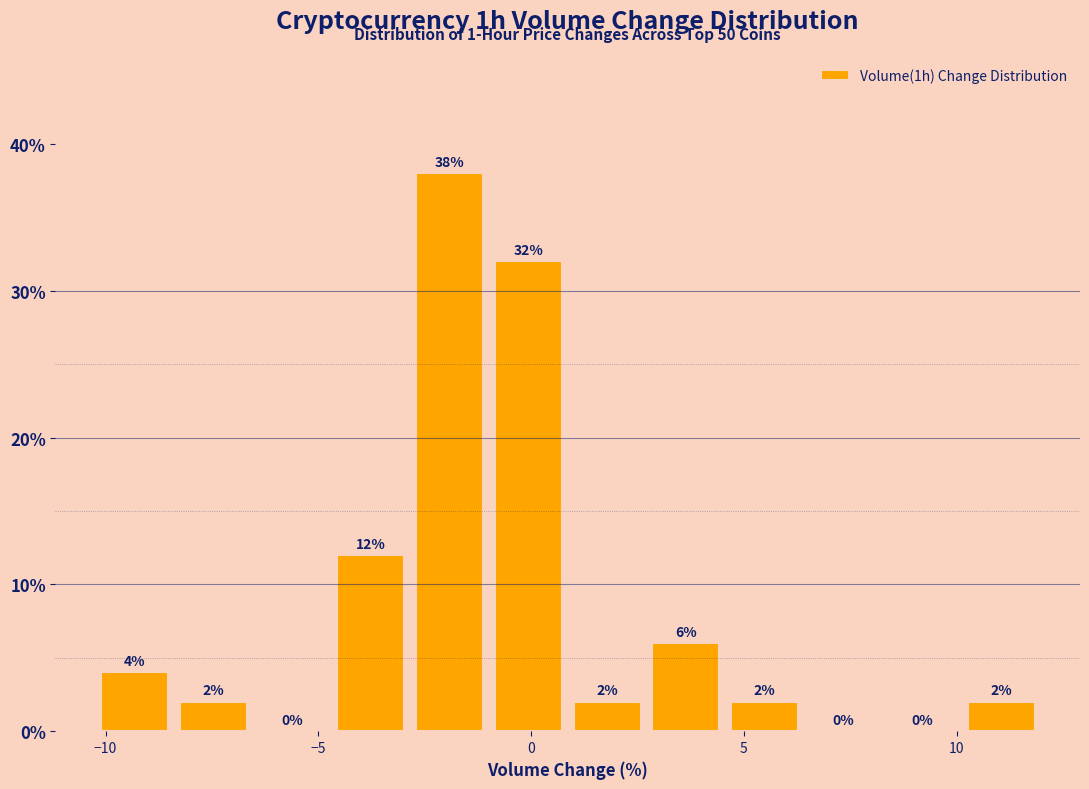

Read against the x-axis, roughly where is the centre of the tallest bar?

-2.0